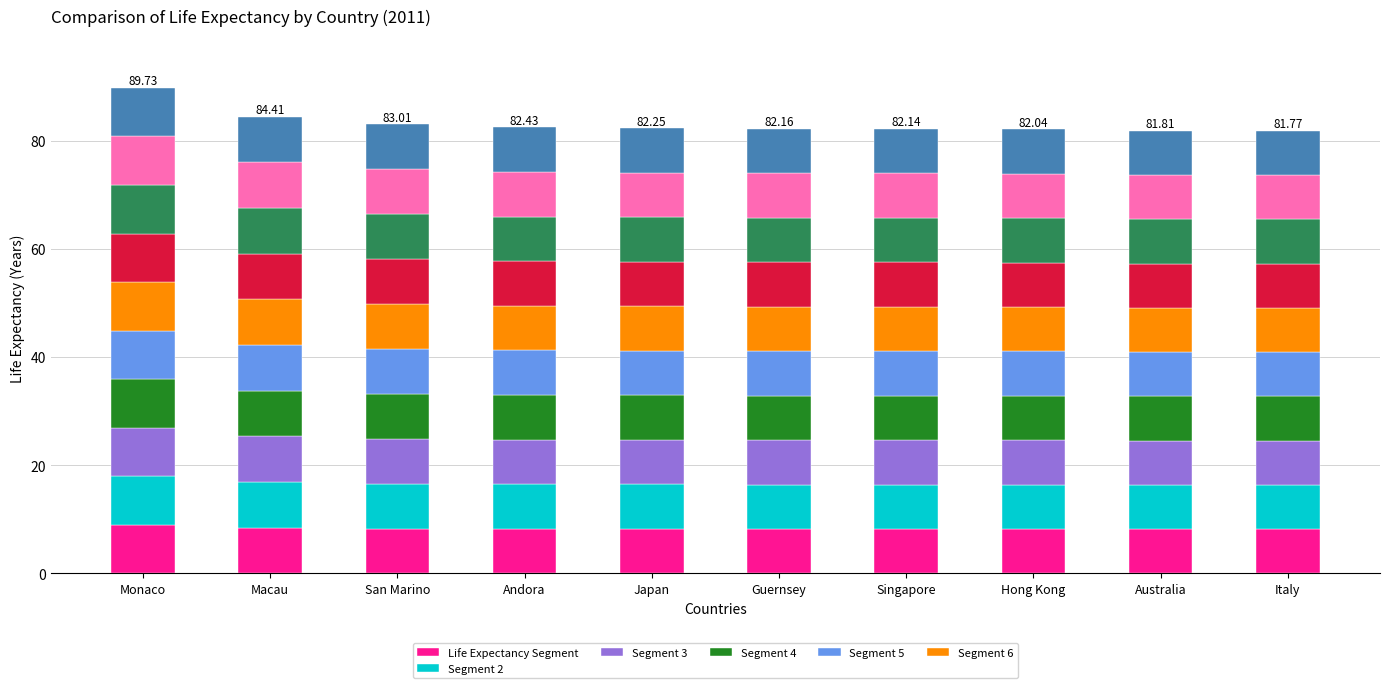

What is the total value across all series at San Marino?

83.0